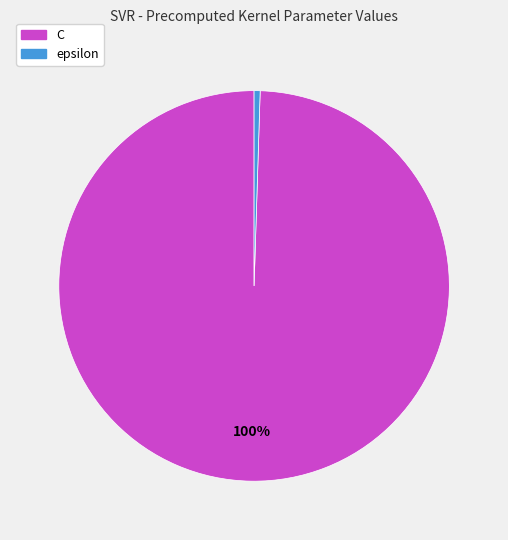

The C slice represents 100% of the pie. True or false?

True